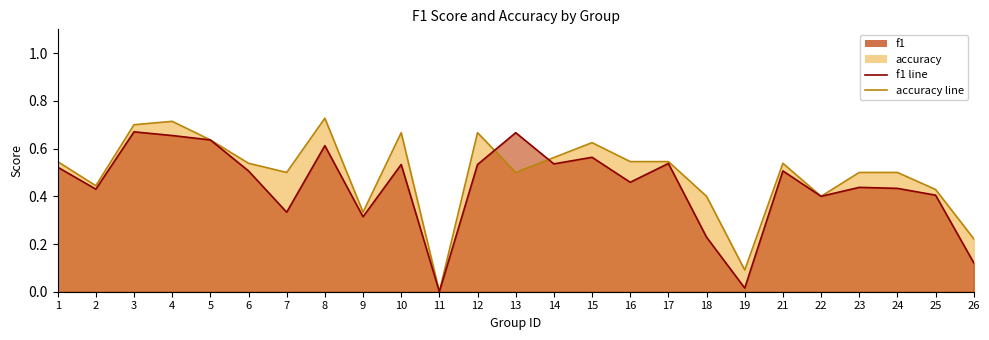

Between which two adjacent categories do f1 and accuracy first intersect?

12 and 13